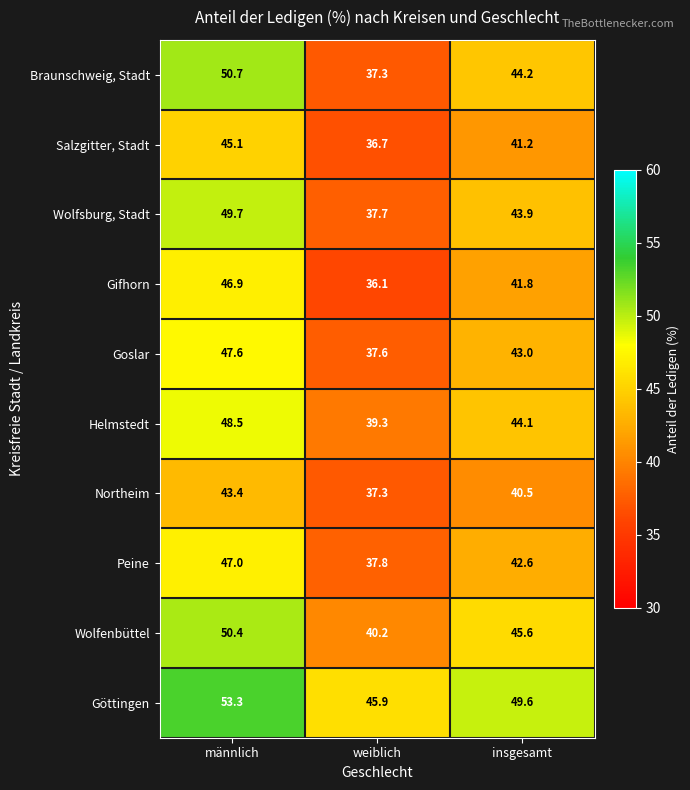

What is the sum of all Göttingen values?

148.8